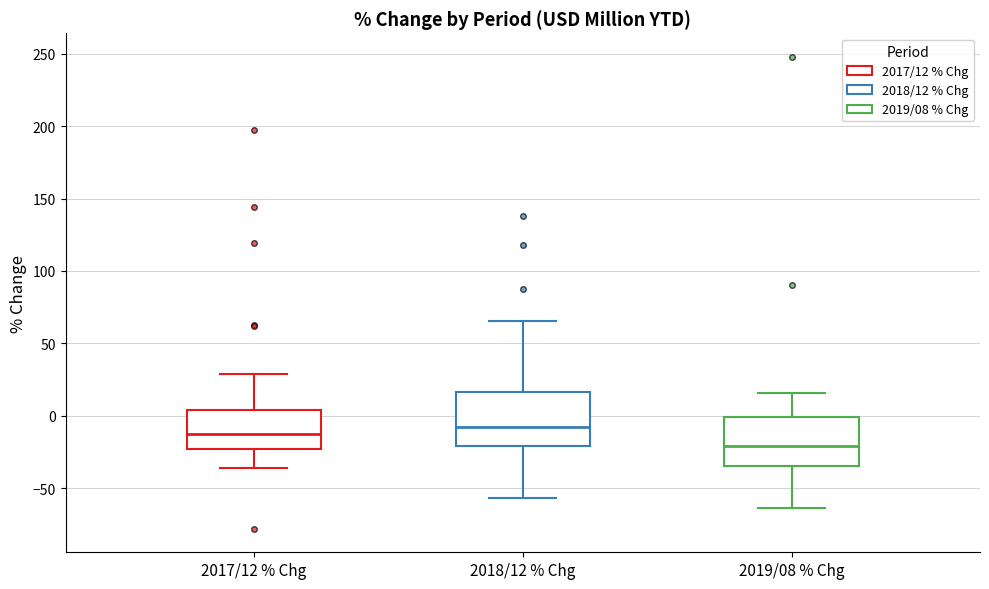

Where does the upper whisker of the box for 2017/12 % Chg end on the y-axis? The values are not printed on the chart, so give them approximately, as read against the axis.

30